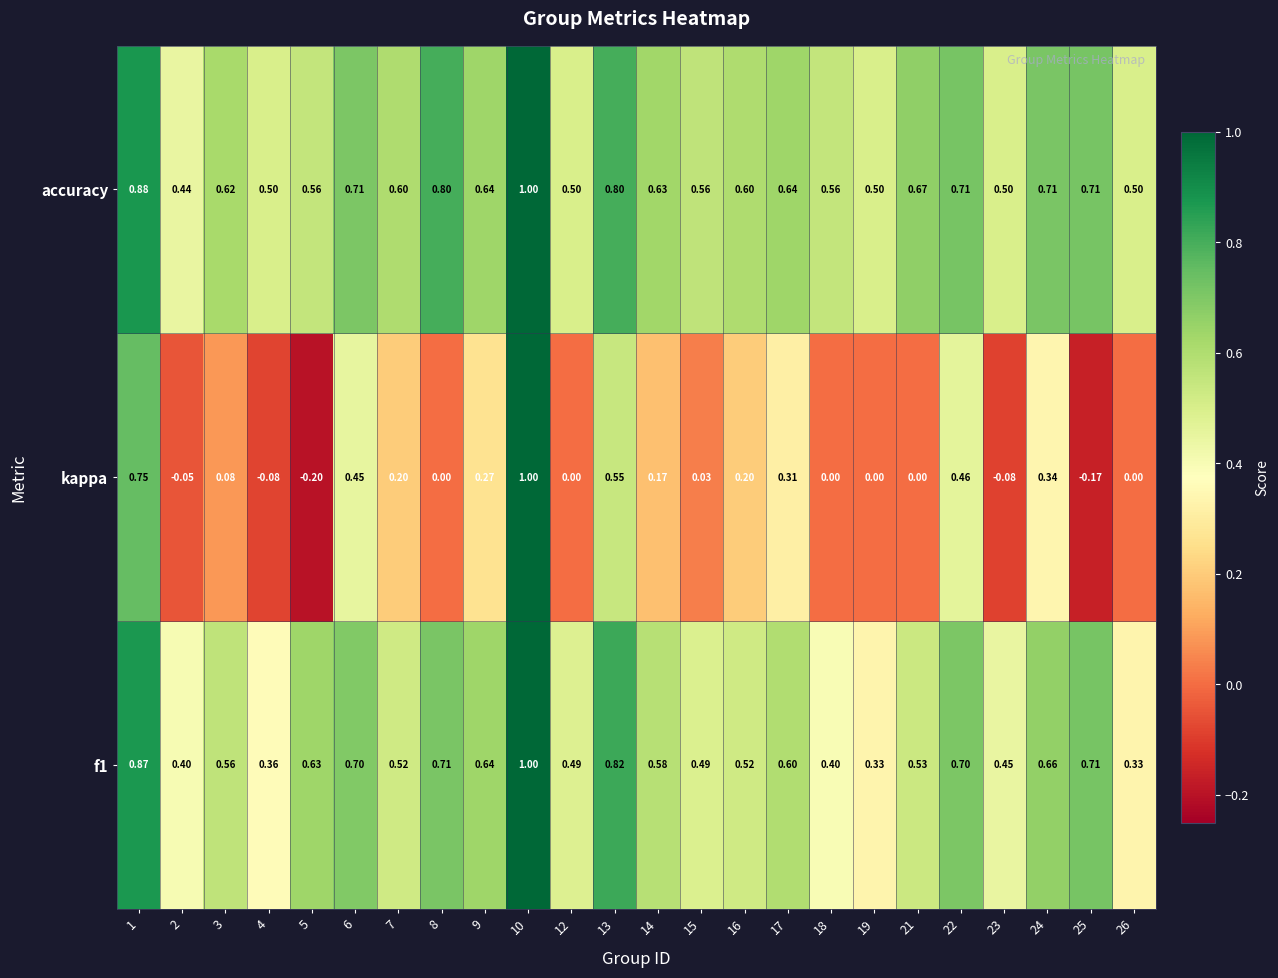

What is the greatest value displayed?

1.0